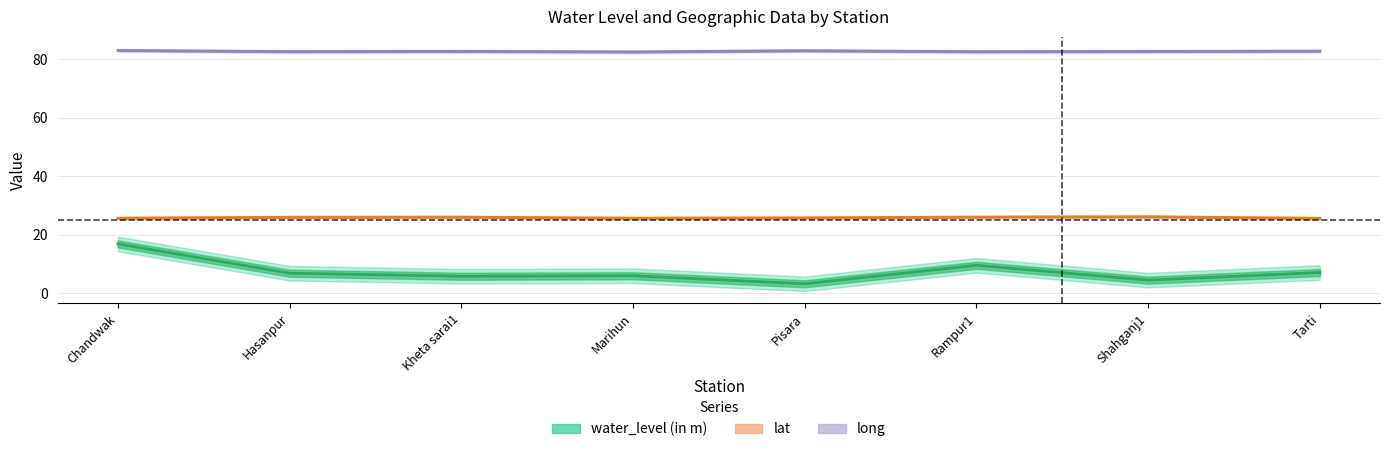

What is the difference between the maximum and minimum values in the long series?

0.5